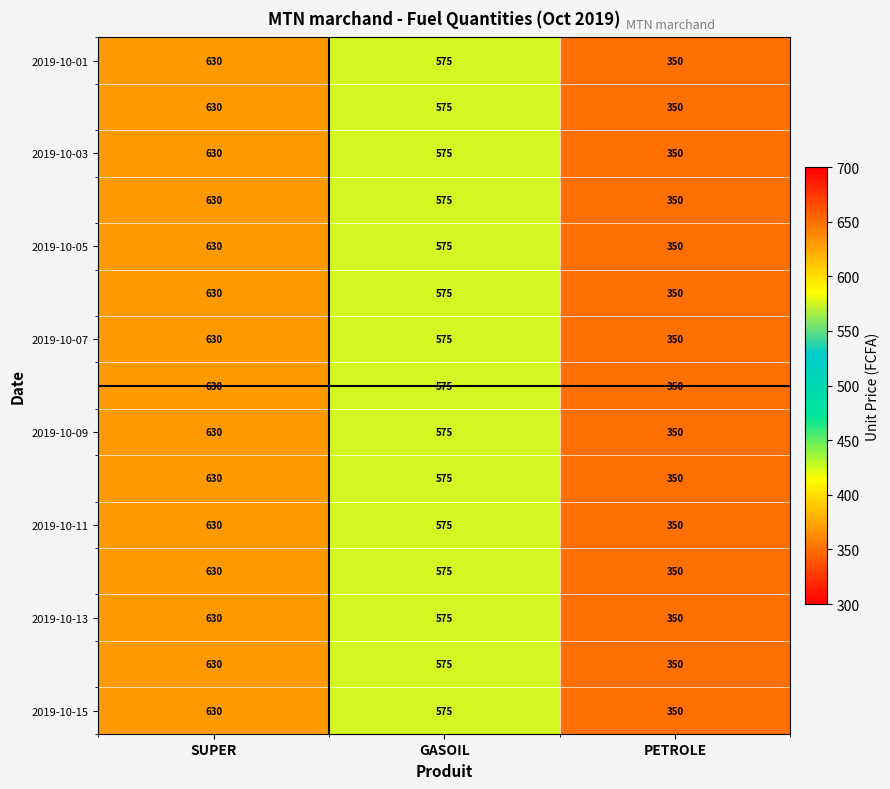

At which category does the chart reach its peak across all series?

SUPER